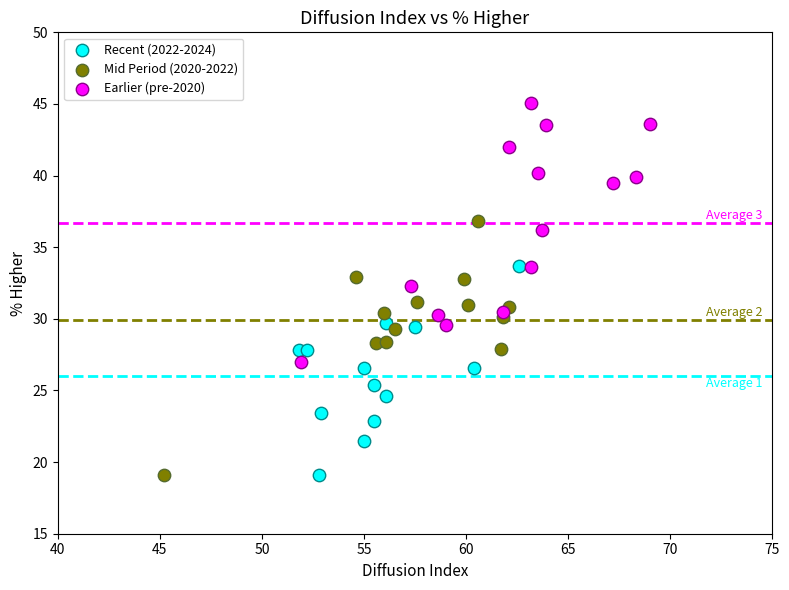

Which series reaches the maximum Y coordinate?

Earlier (pre-2020)